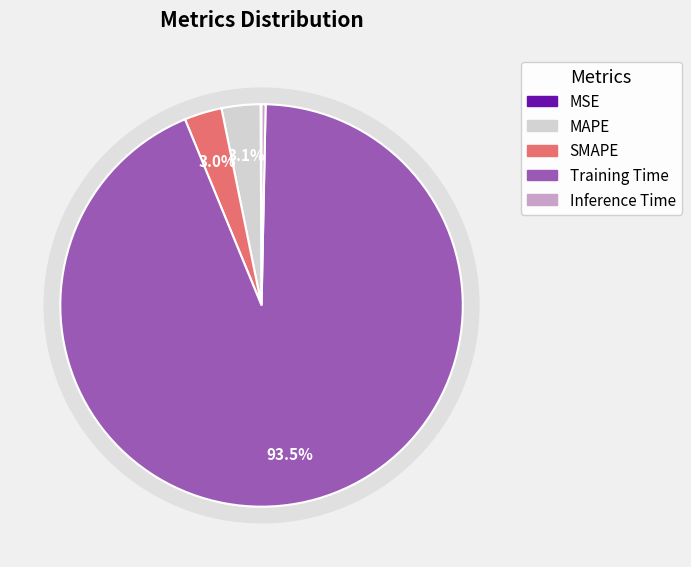

Which slice represents more than half of the pie?

Training Time